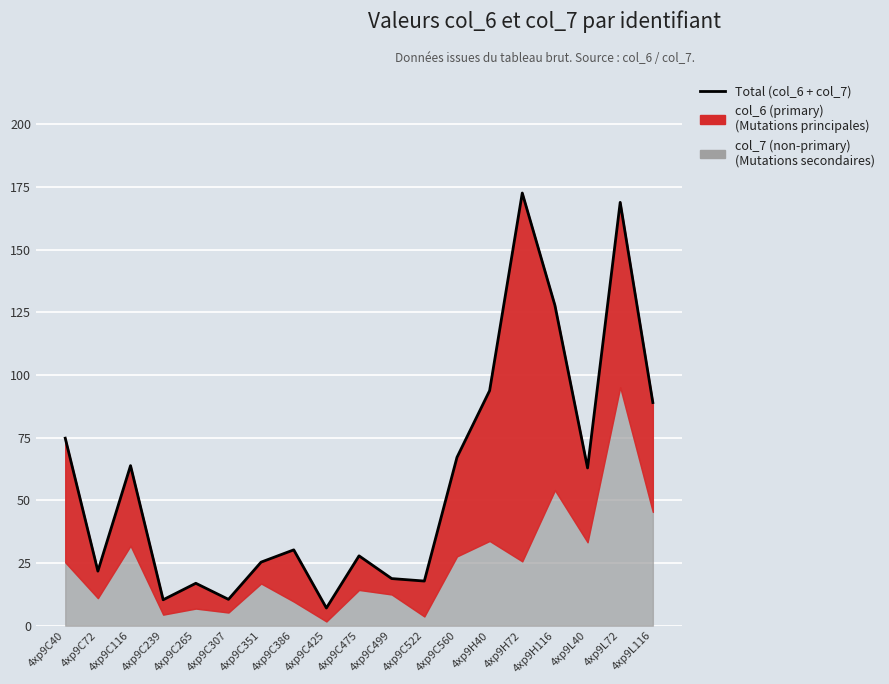

What value does the data have at 4xp9C307?

10.5